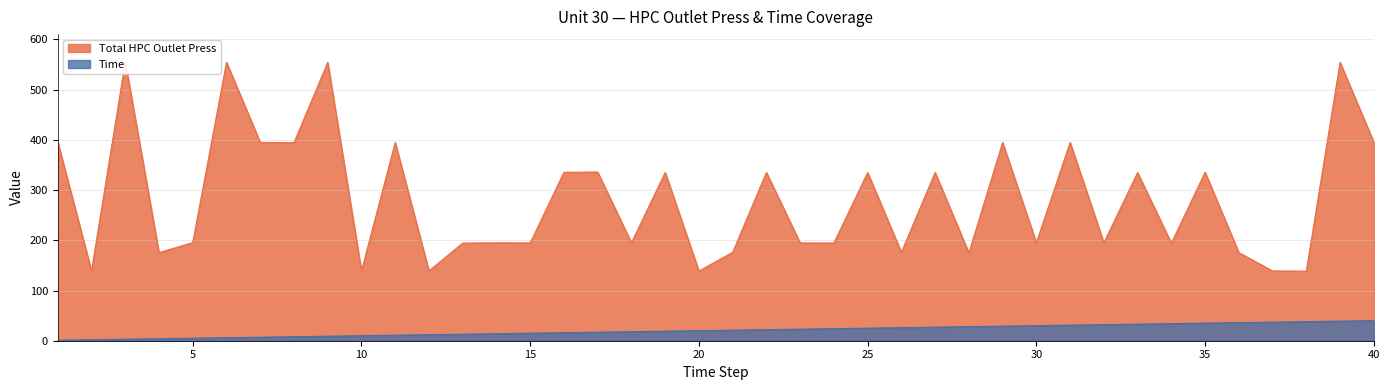

True or false: Time has a value of 29.0 at 29.

True